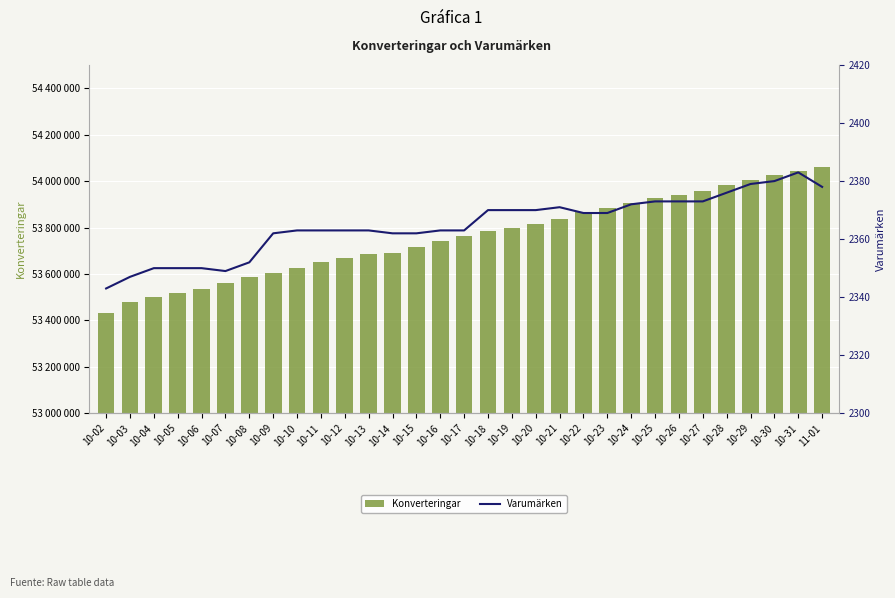

What are all the series names shown in the legend?

Konverteringar, Varumärken